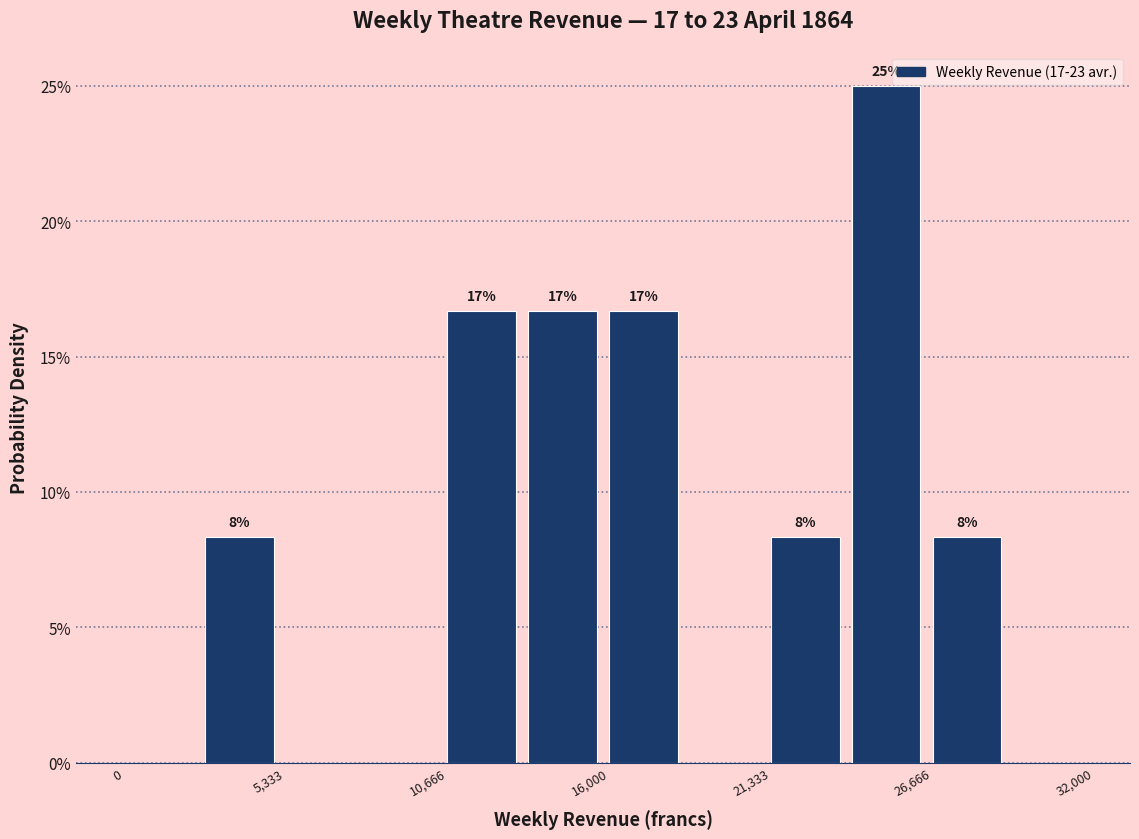

Read against the x-axis, roughly where is the centre of the tallest bar?

25000